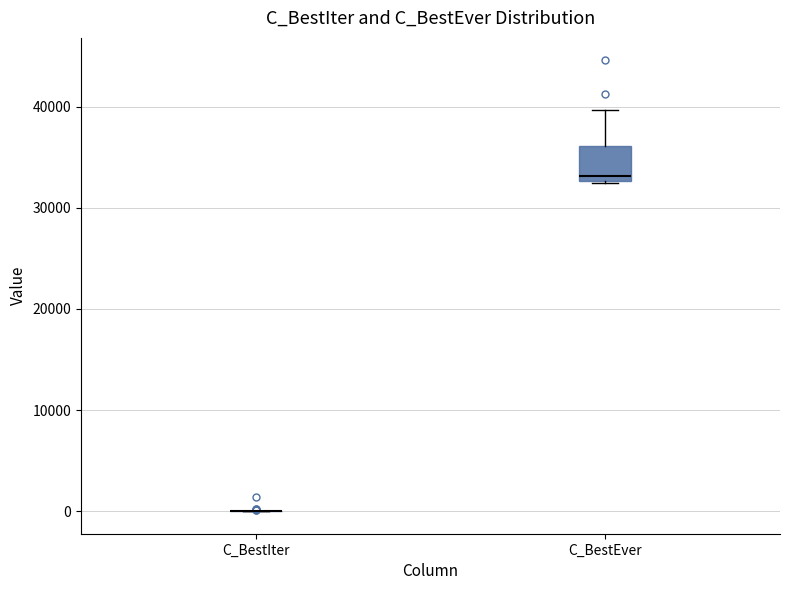

Comparing the boxes themselves (not the whiskers), which one is the tallest?

C_BestEver